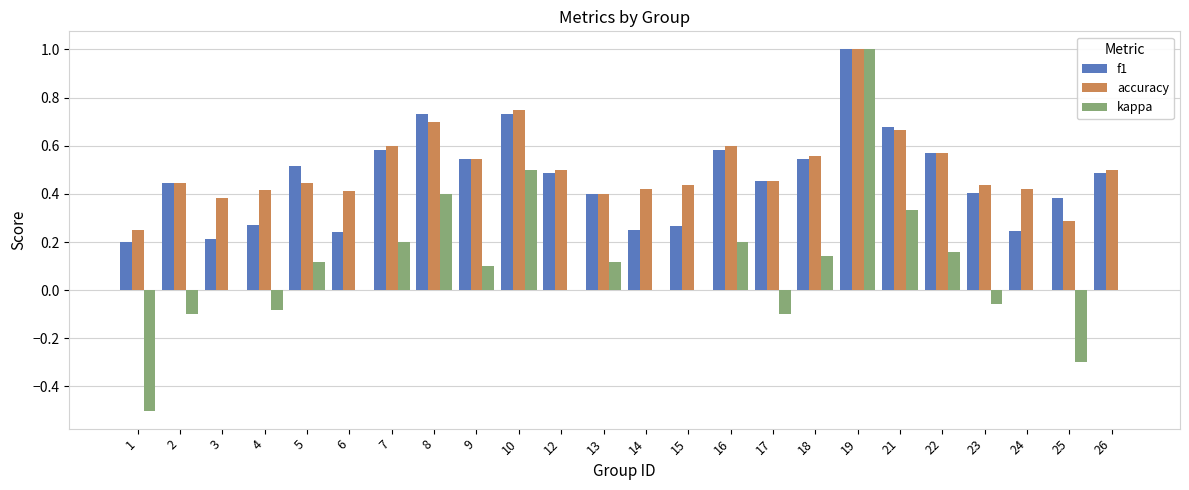

Which series changed the most between 7 and 14?

f1